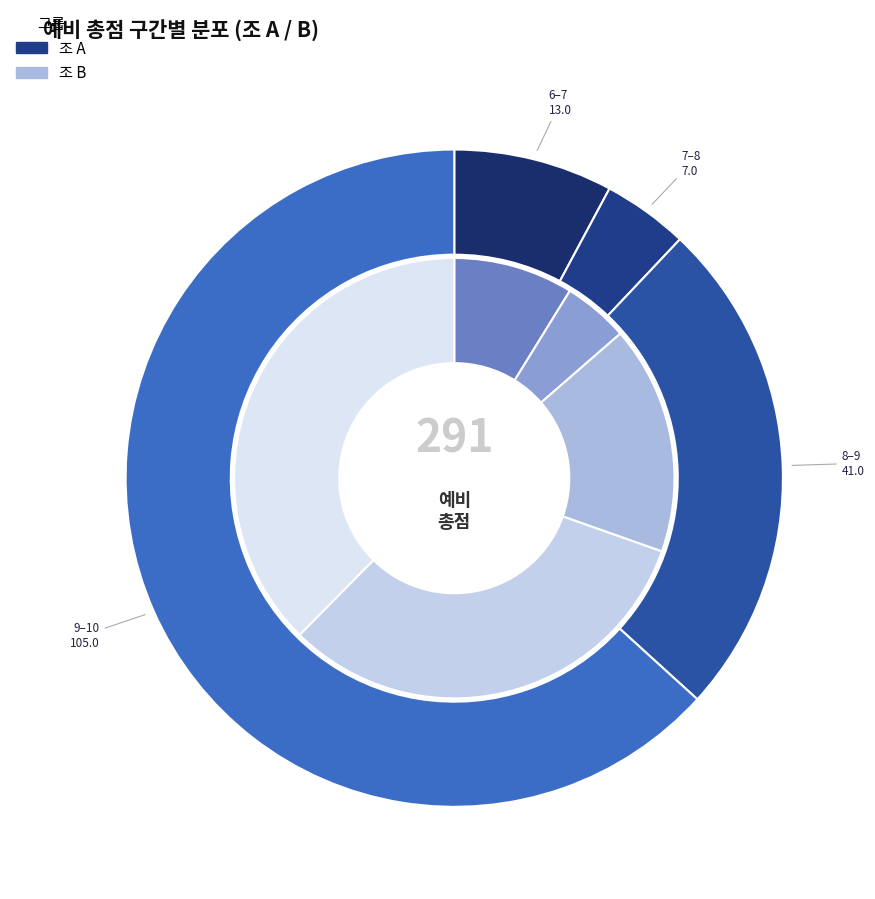

Does 김동현 account for over 50% of the chart?

No